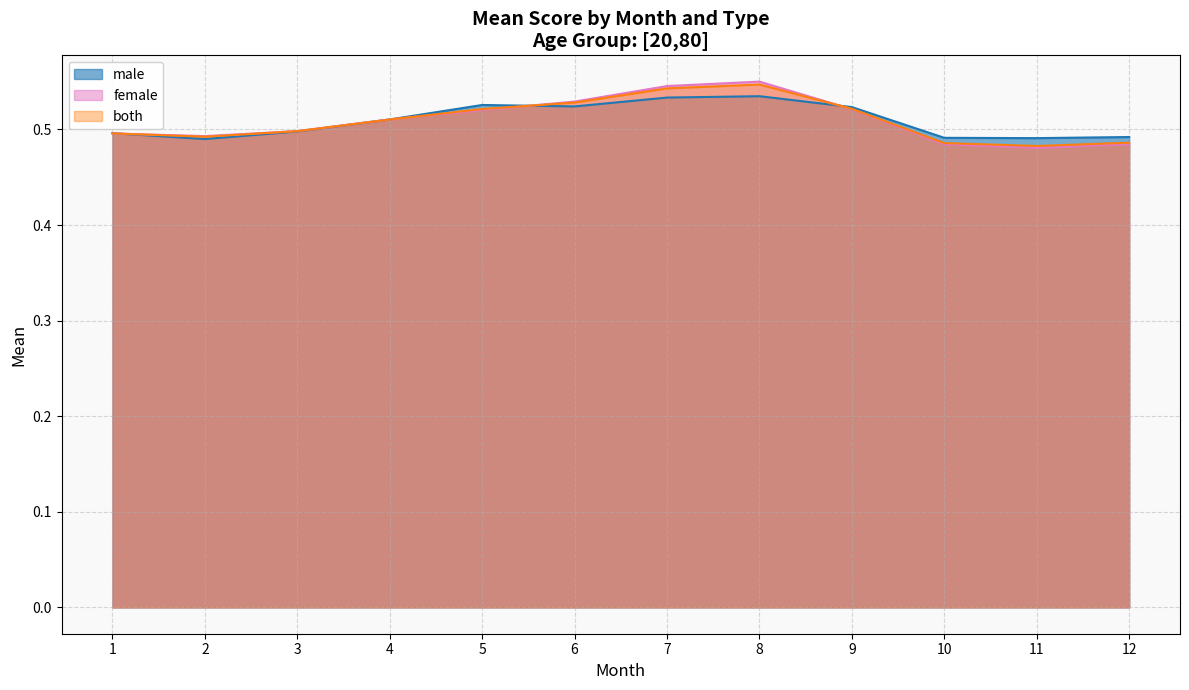

True or false: male_mean has a value of 0.5 at 2.

True